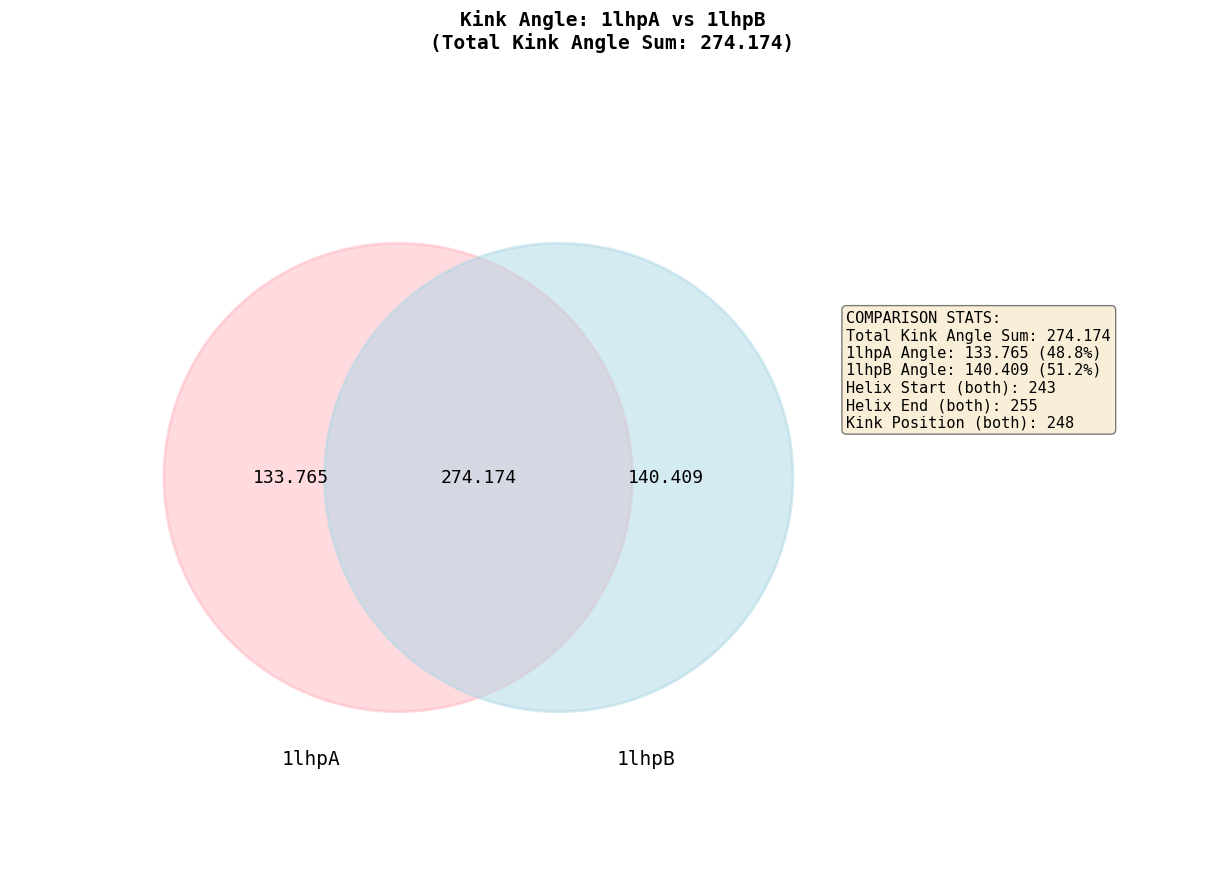

To the nearest percent, what portion does 1lhpB represent?

51%